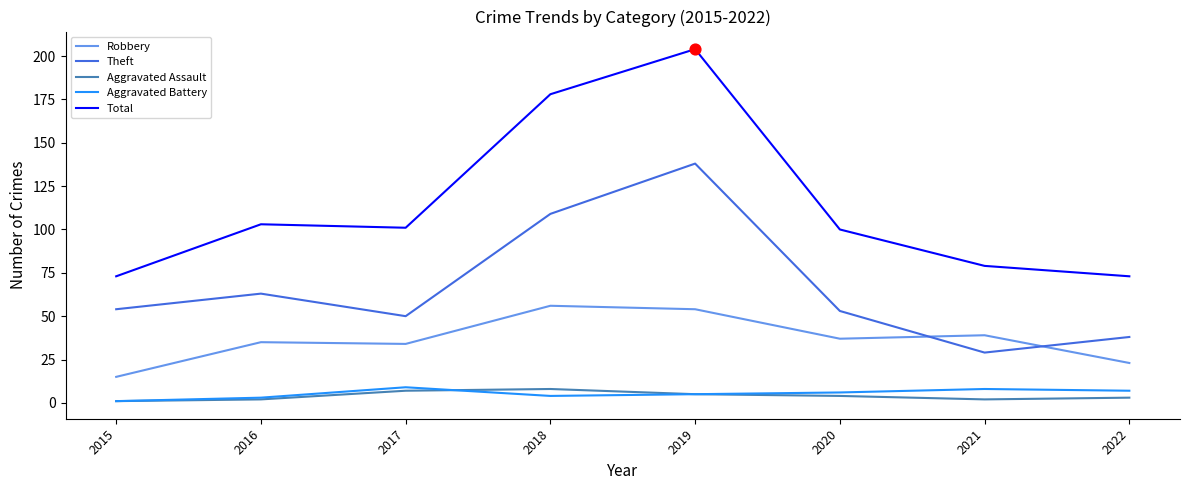

Is the value of Robbery at 2017 greater than the value of Aggravated Battery at 2017?

Yes